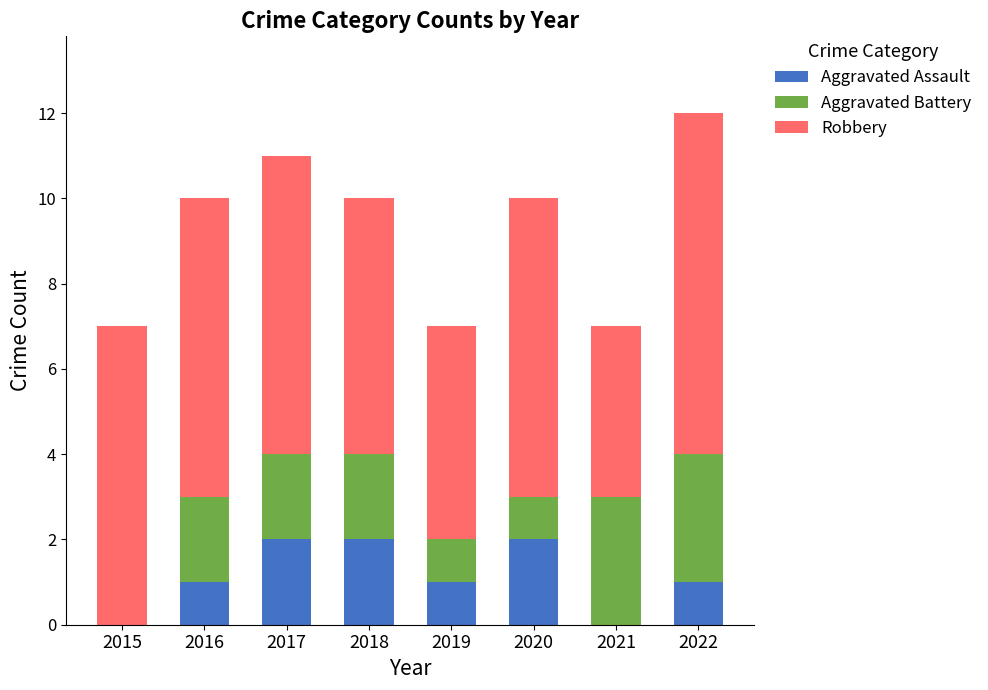

What is the total value across all series at 2021?

7